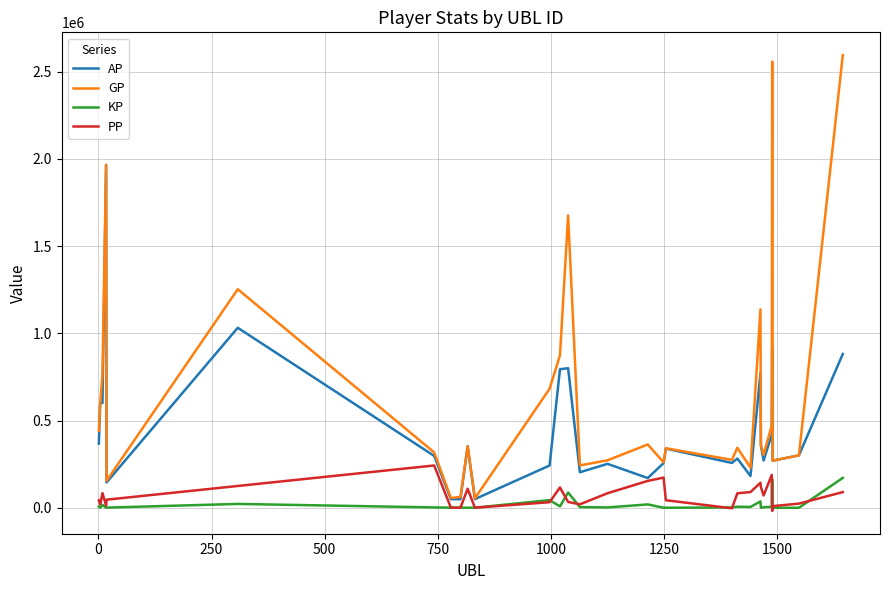

In GP, how many points are lower than both neighbors (excluding endpoints)?

9